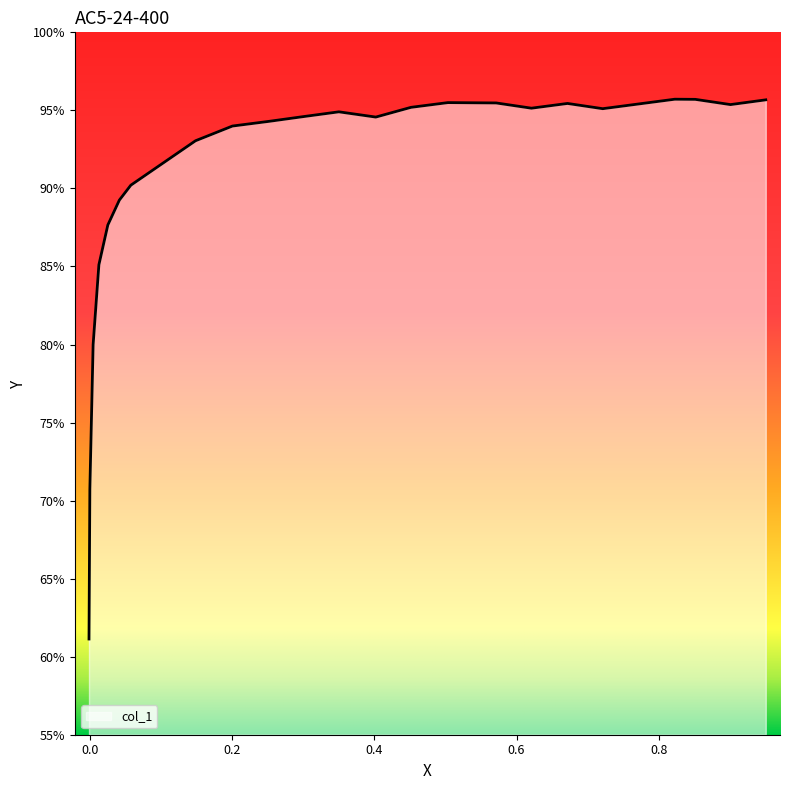

What is the sum of all values?

2179.2